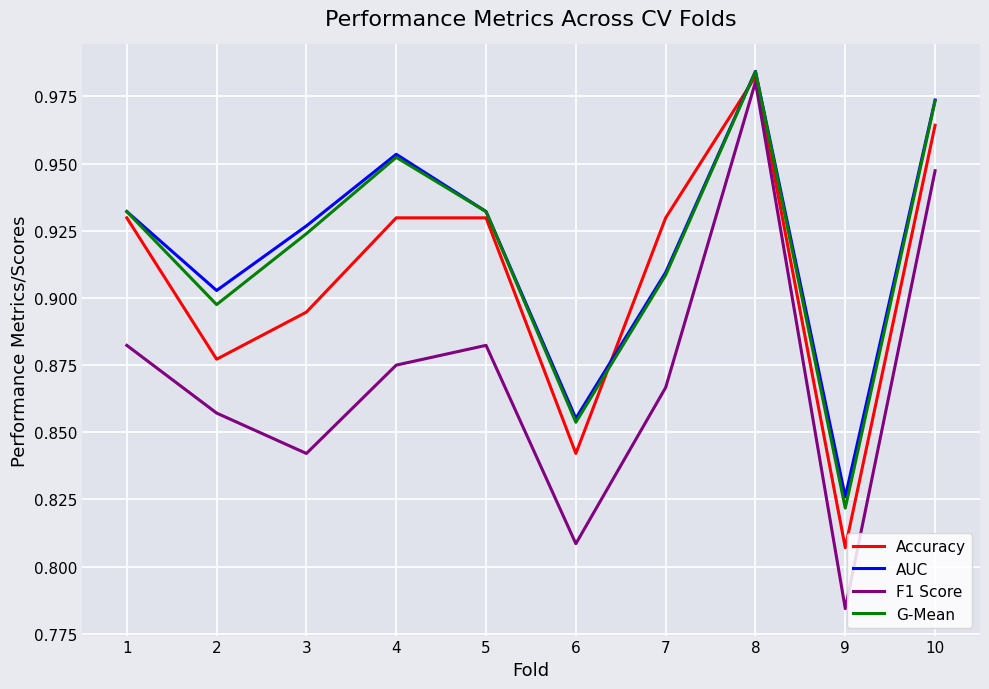

Between 5 and 9, which series saw the biggest shift?

Accuracy